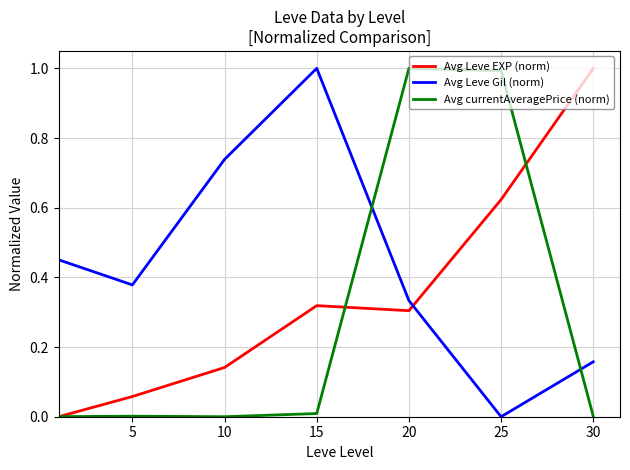

Rank the series by their average value, from highest to lowest.

Avg Leve Gil (norm), Avg Leve EXP (norm), Avg currentAveragePrice (norm)